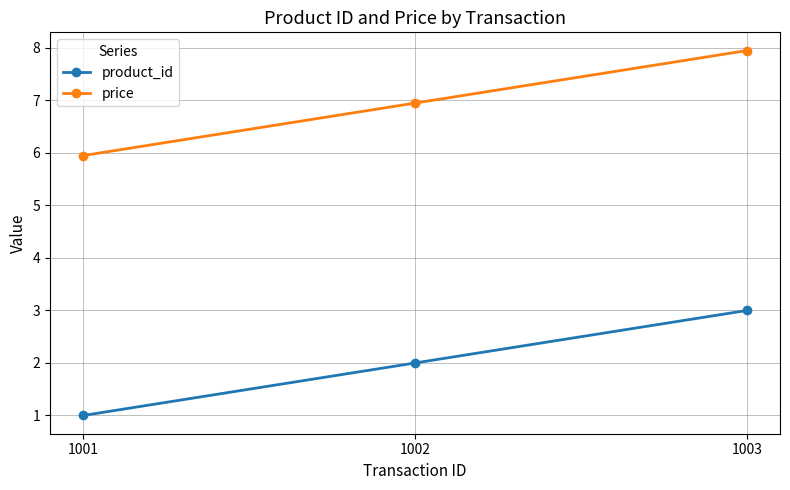

What are all the series names shown in the legend?

product_id, price